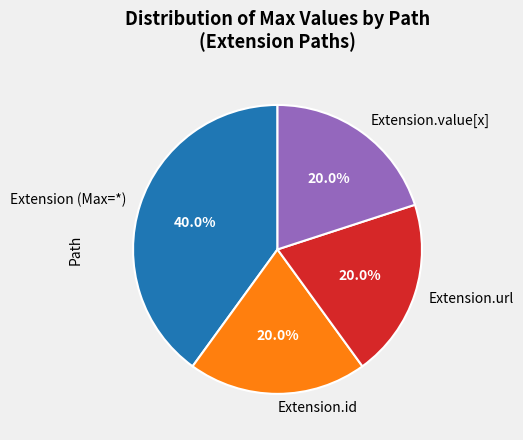

Count the number of slices in the pie.

4